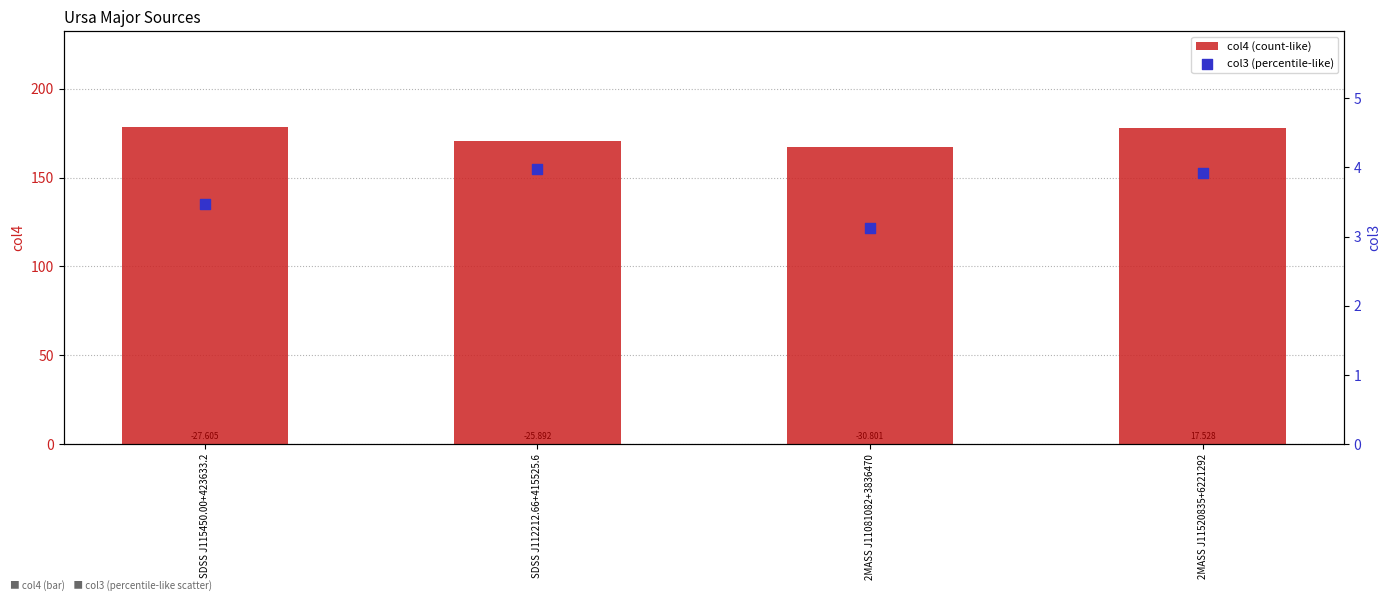

What is the total value across all series at SDSS J115450.00+423633.2?

182.2